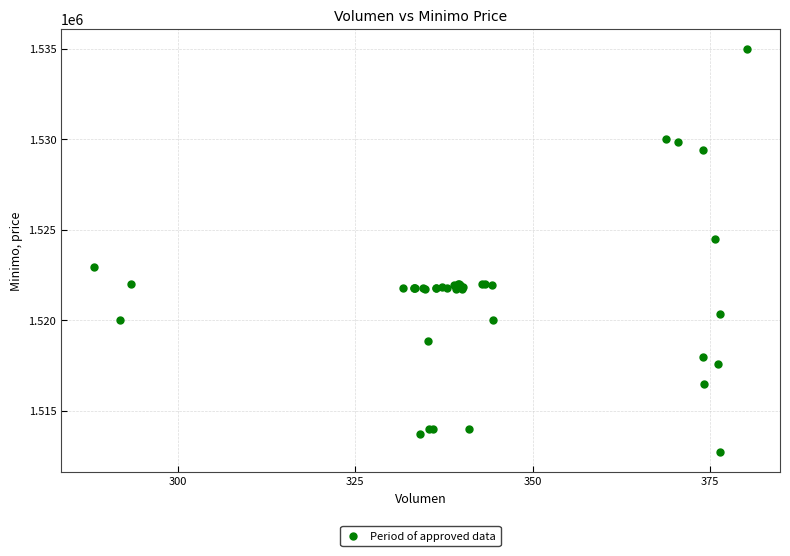

What Y value in the scatter plot is closest to 1523862?

1524513